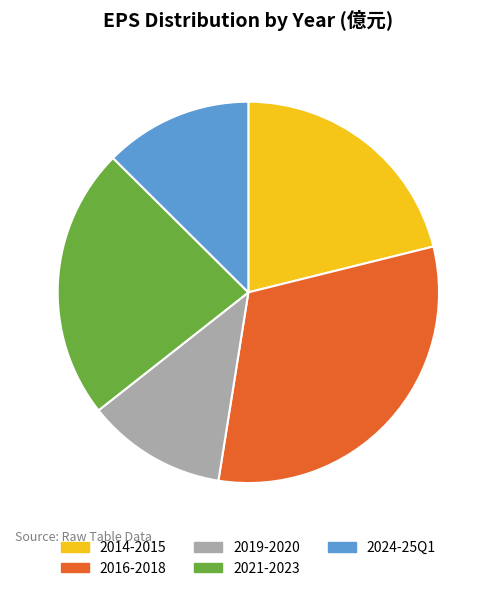

Approximately how many times larger is the value at 2014-2015 compared to 2024-25Q1?

1.7